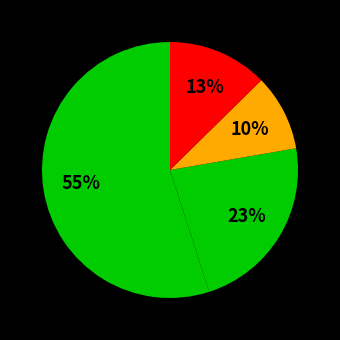

How many slices are in this pie chart?

4